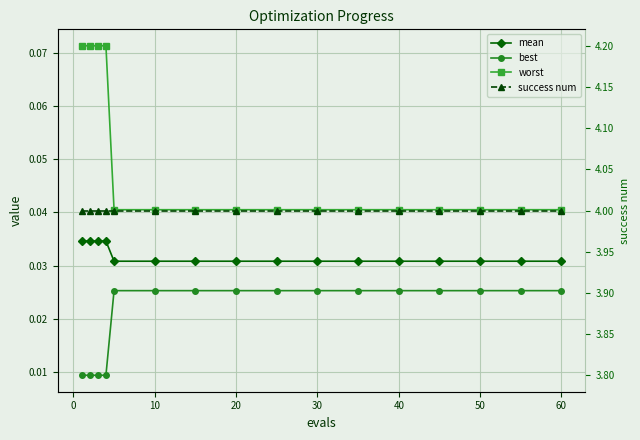

Reading left to right, extract all data points from this chart.

mean: 0.0	0.0	0.0	0.0	0.0	0.0	0.0	0.0	0.0	0.0	0.0	0.0	0.0	0.0	0.0	0.0
best: 0.0	0.0	0.0	0.0	0.0	0.0	0.0	0.0	0.0	0.0	0.0	0.0	0.0	0.0	0.0	0.0
worst: 0.1	0.1	0.1	0.1	0.0	0.0	0.0	0.0	0.0	0.0	0.0	0.0	0.0	0.0	0.0	0.0
success num: 4.0	4.0	4.0	4.0	4.0	4.0	4.0	4.0	4.0	4.0	4.0	4.0	4.0	4.0	4.0	4.0